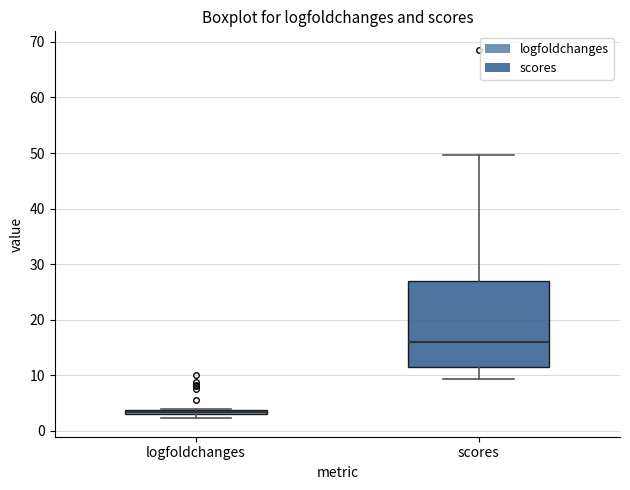

Where is the lower edge of the box for logfoldchanges on the y-axis? The values are not printed on the chart, so give them approximately, as read against the axis.

3